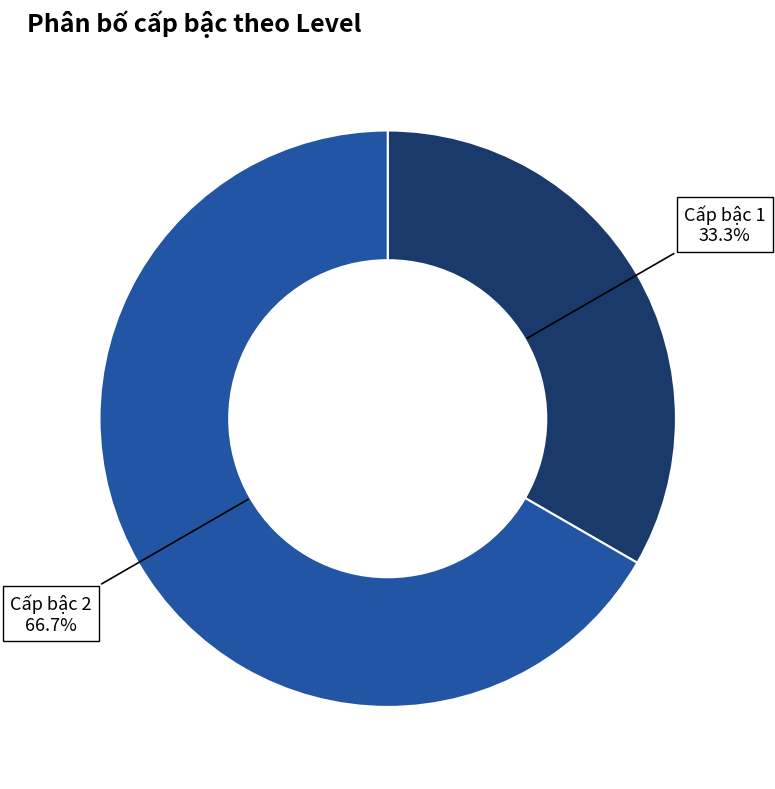

How many slices are in this pie chart?

2